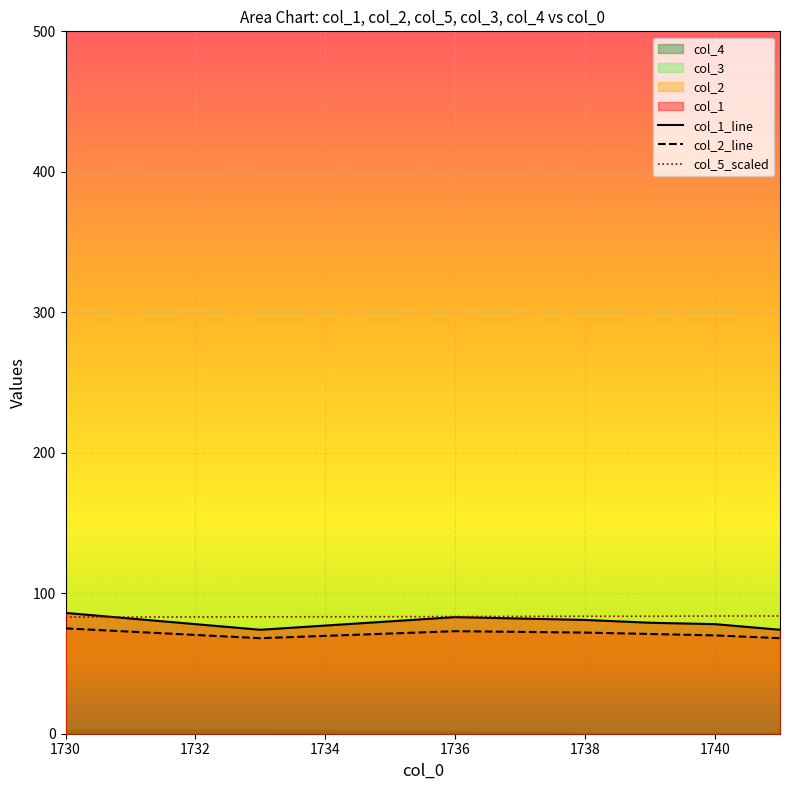

What is the minimum value for col_5_scaled?

83.0